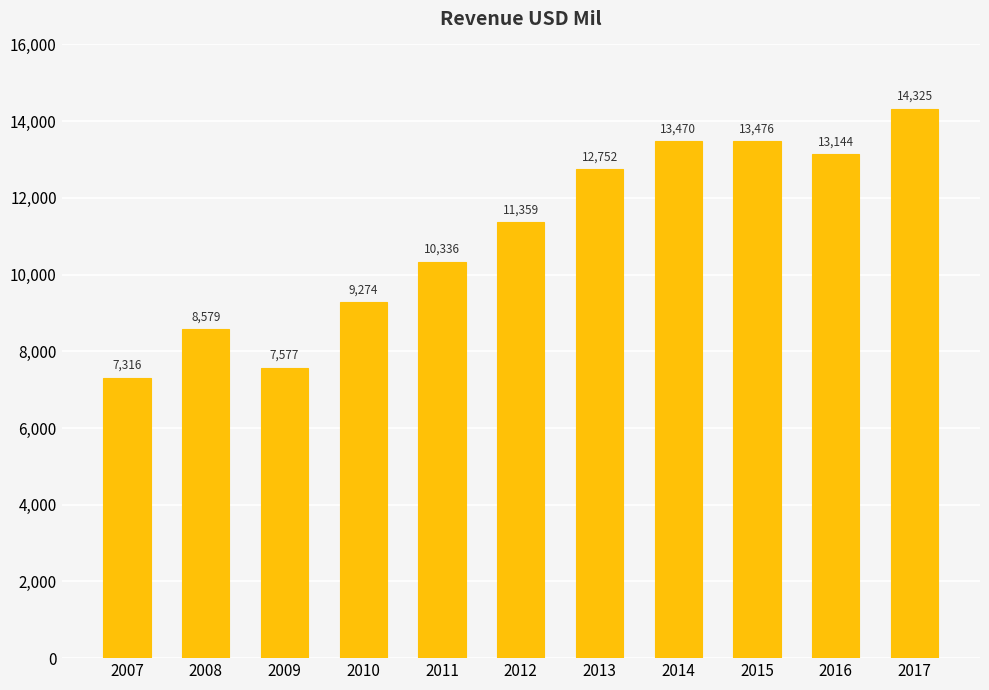

Which has a higher value, 2008 or 2011?

2011